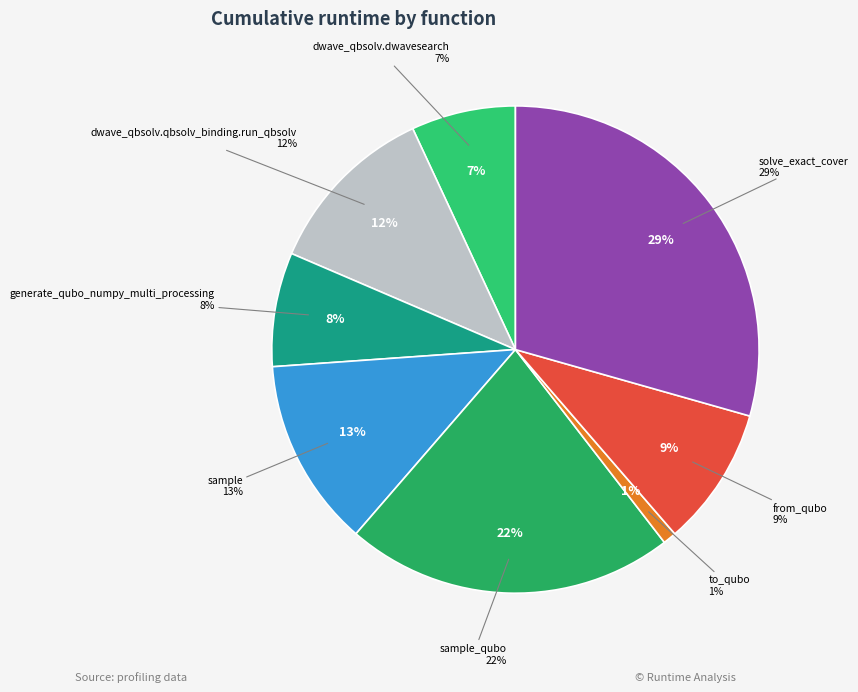

The dwave_qbsolv.dwavesearch slice represents 15% of the pie. True or false?

False